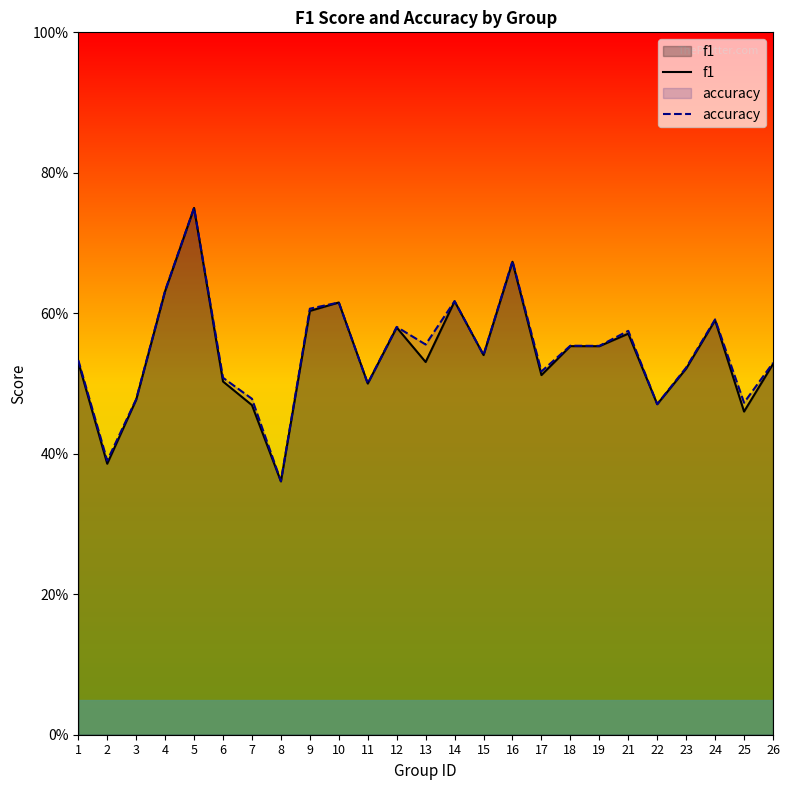

What is the highest value of the accuracy series?

0.8